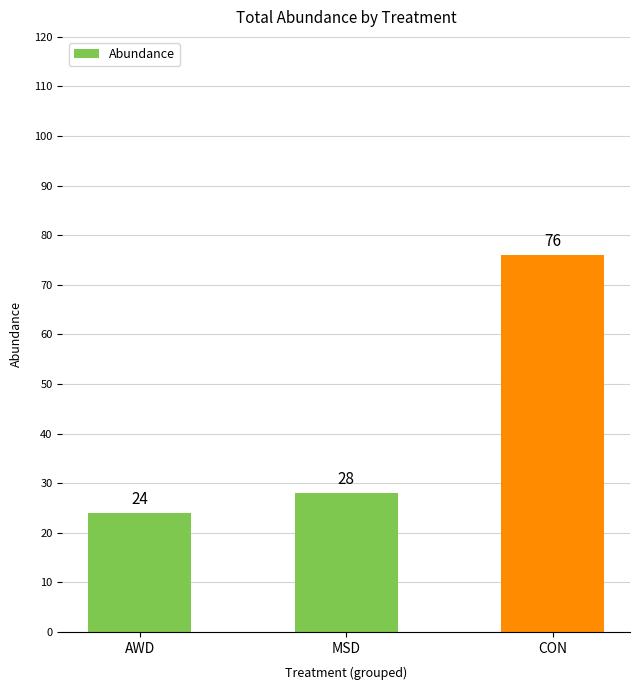

Reading left to right, transcribe all the data shown in this chart.

AWD=24	MSD=28	CON=76